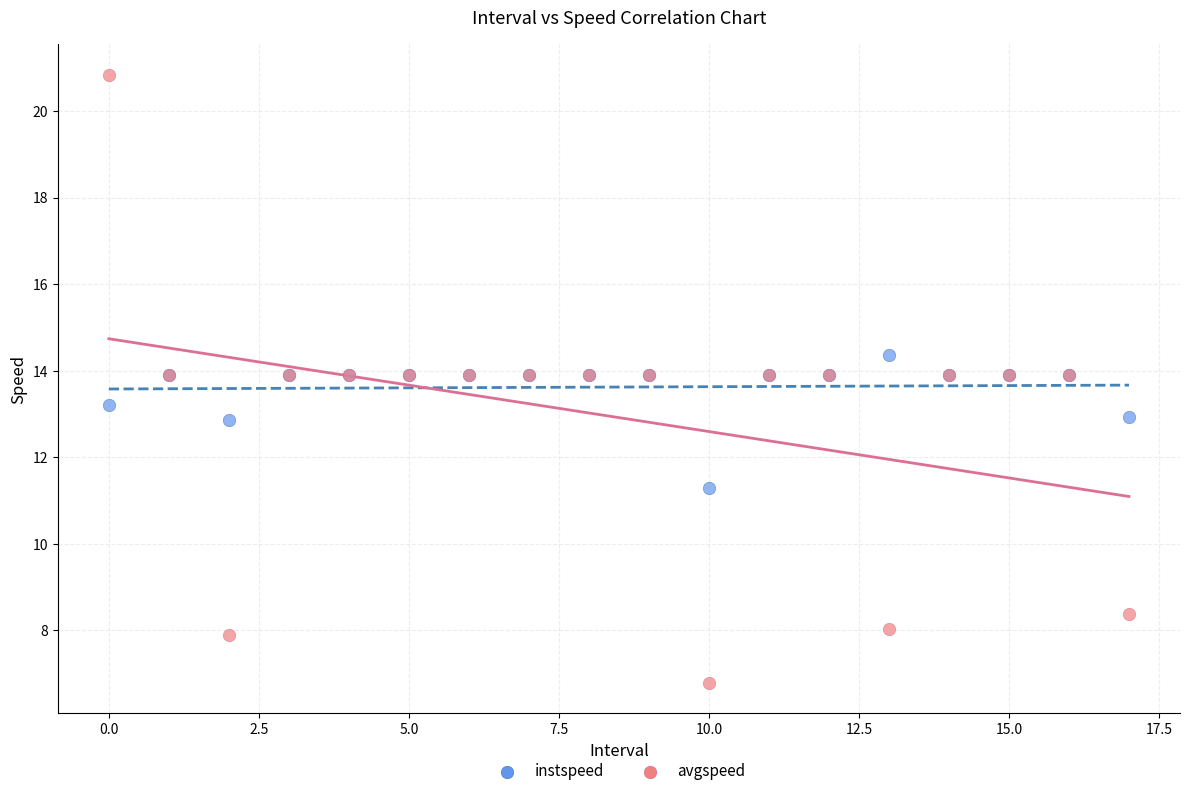

Which series contains the highest Y value?

avgspeed